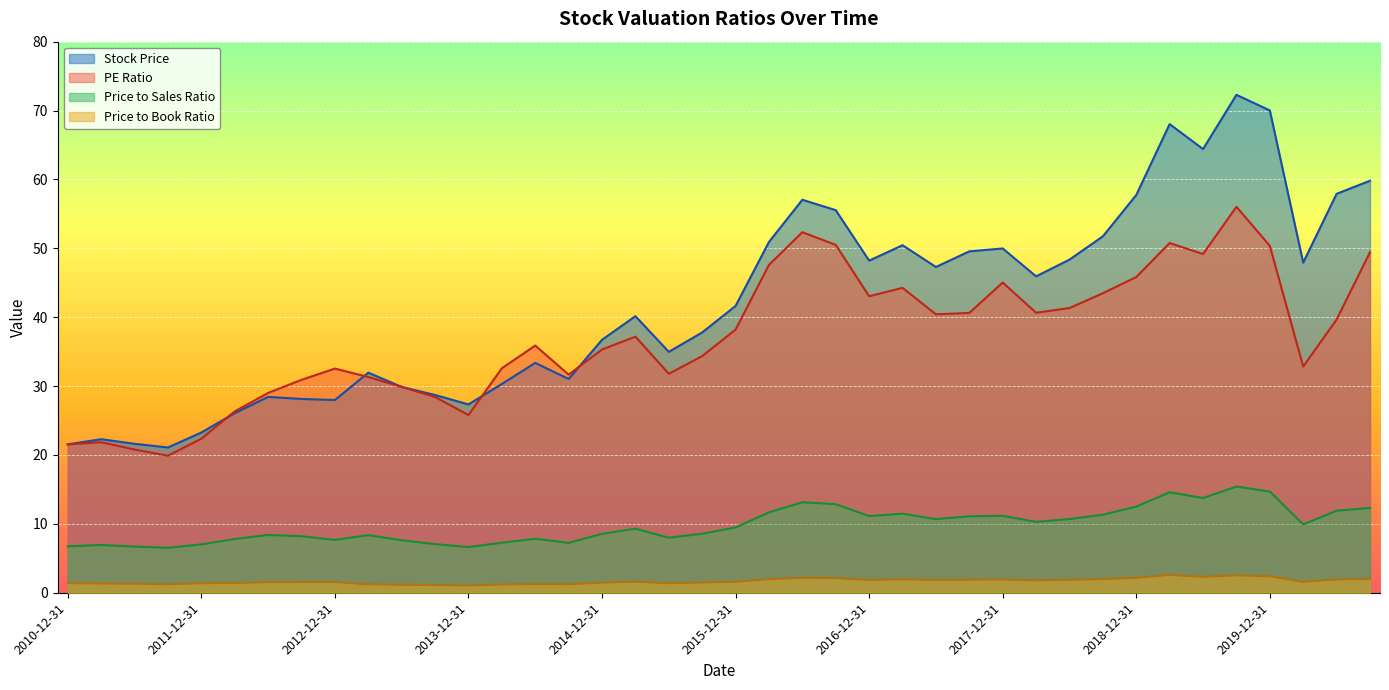

In Stock Price, how many points are lower than both neighbors (excluding endpoints)?

10